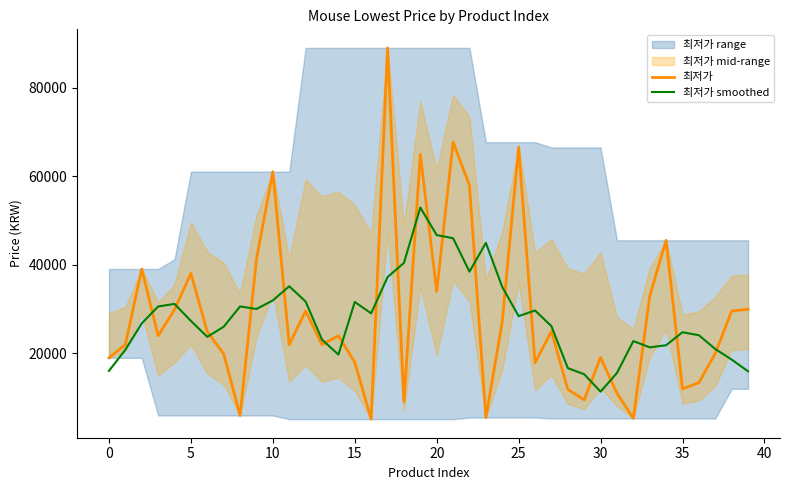

True or false: 최저가 smoothed and 최저가 intersect in this chart.

True